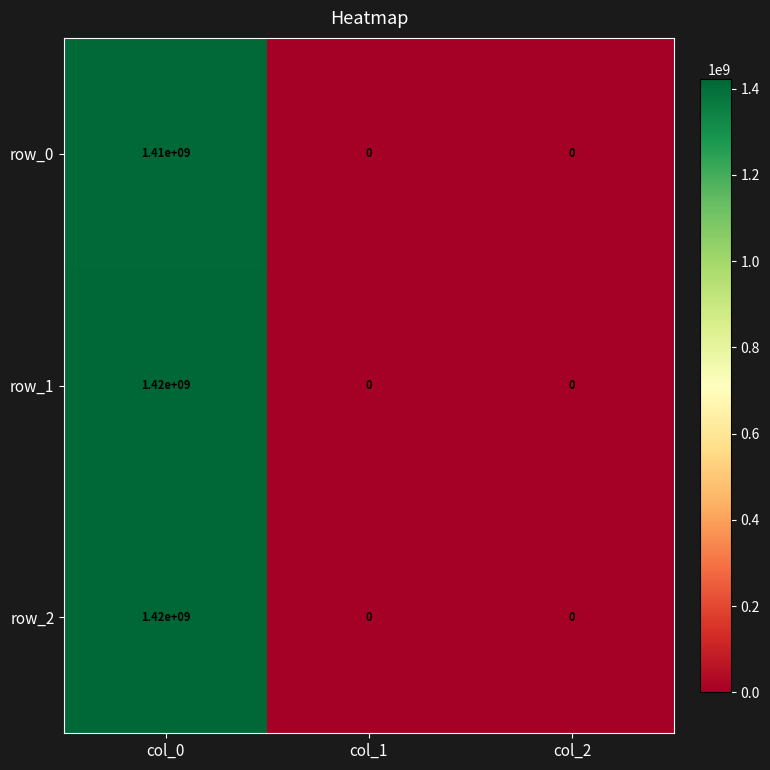

How many series are shown in this chart?

3